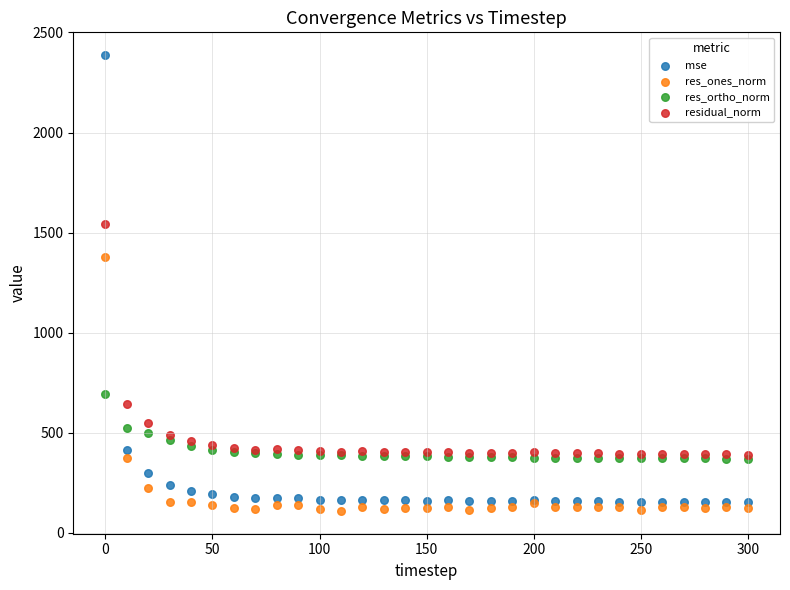

In the residual_norm series, what Y value is closest to 968?

644.2